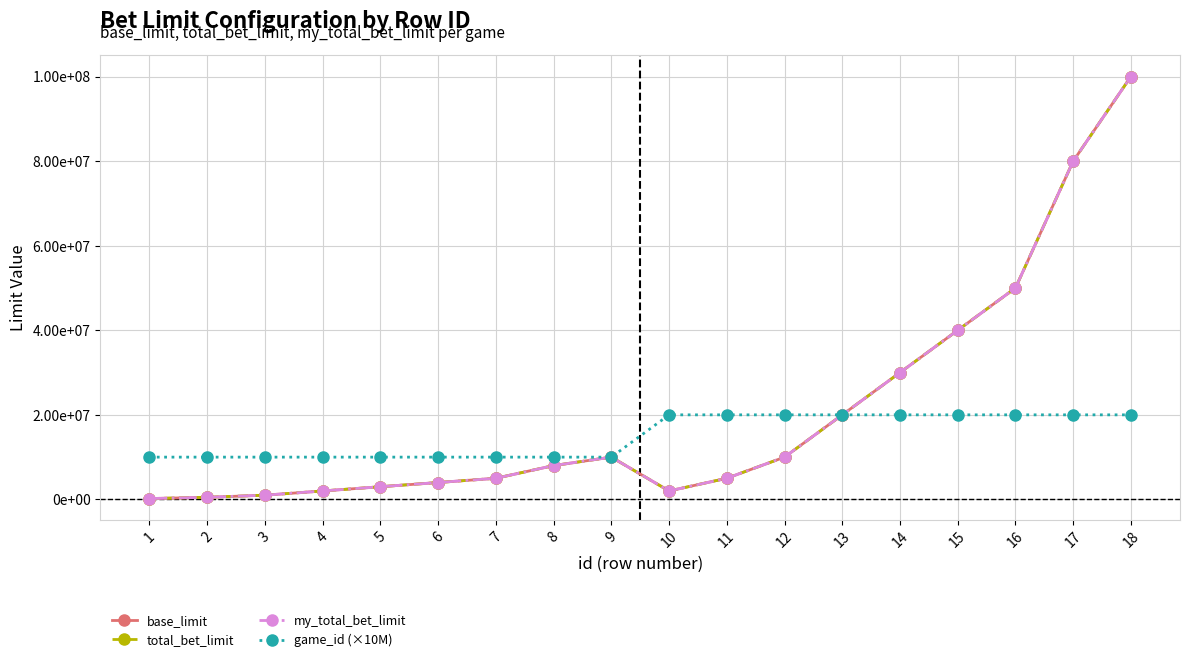

Which series has the widest spread of values?

base_limit